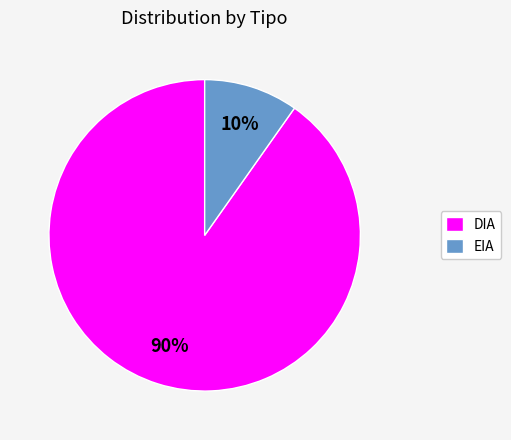

Which category accounts for the majority?

DIA